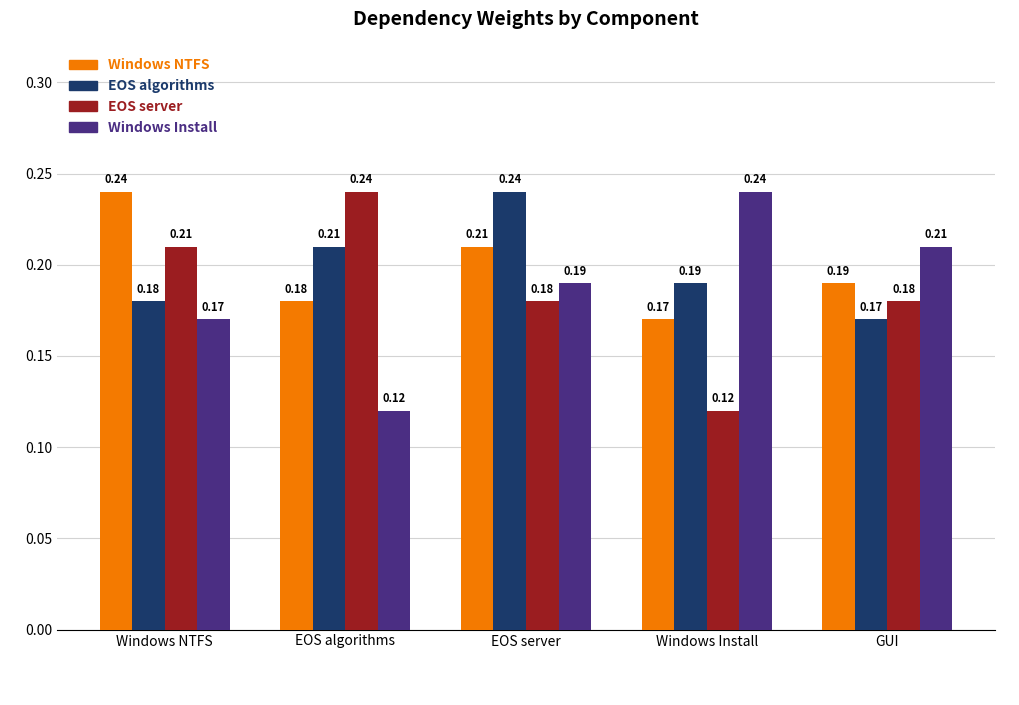

Where is EOS server nearest to the value 0?

Windows Install